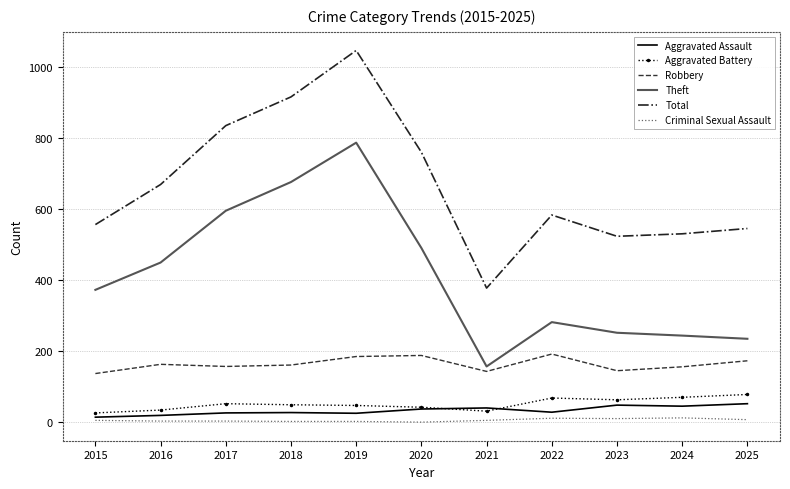

At which category is the sum across all series the highest?

2019